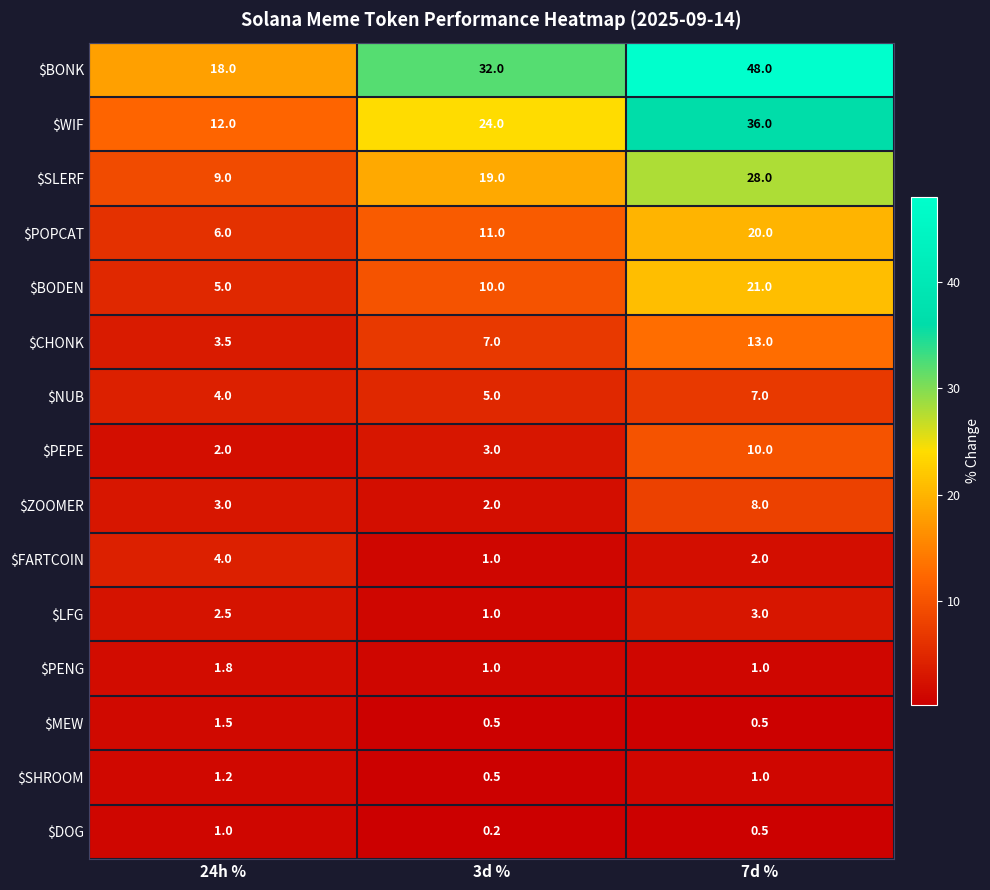

What is the maximum value shown in the chart?

48.0